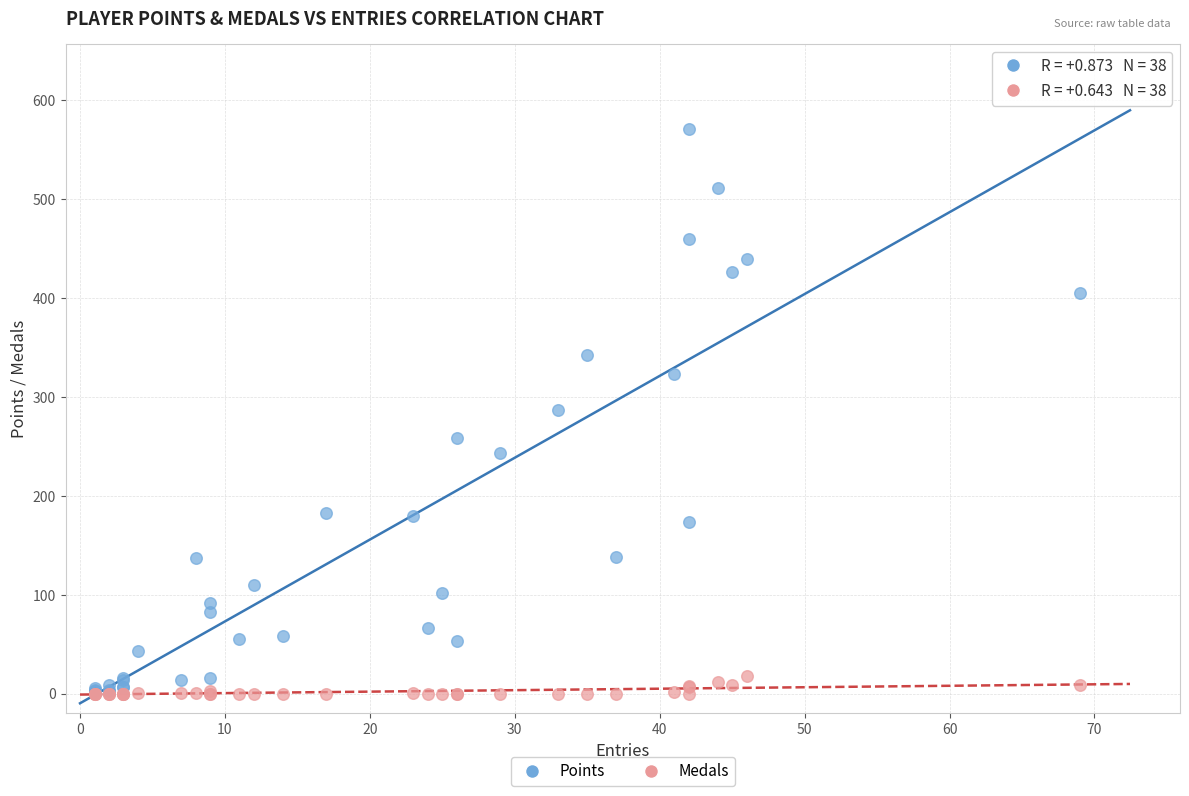

Which series reaches the maximum Y coordinate?

Points